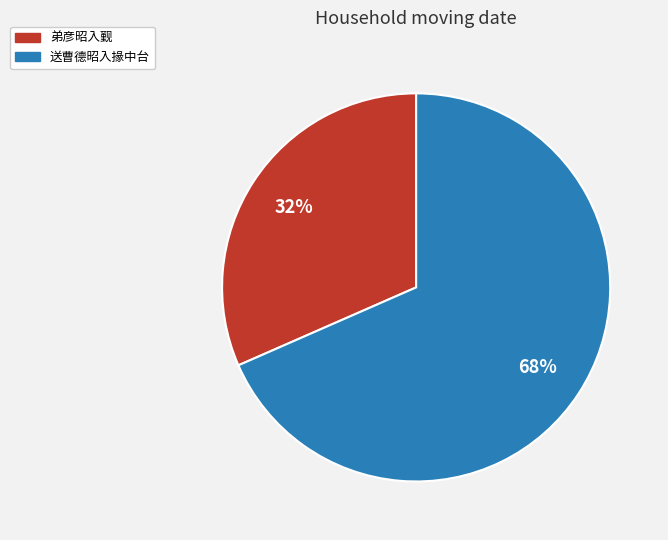

What percentage is the 送曹德昭入掾中台 slice, to the nearest percent?

68%